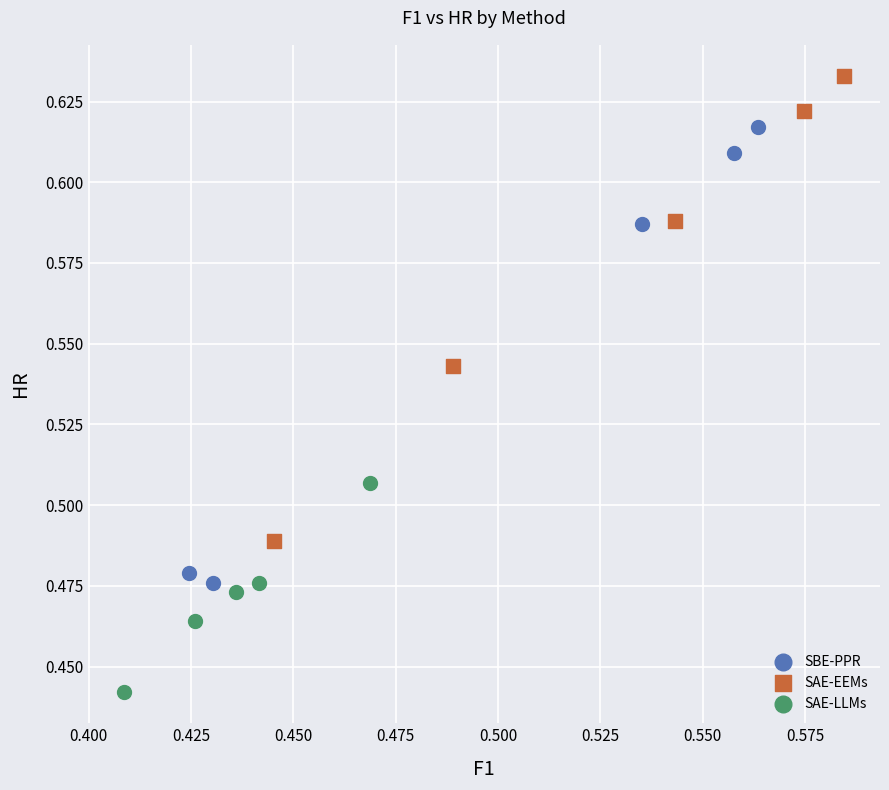

Which series has the widest spread of Y values?

SAE-EEMs